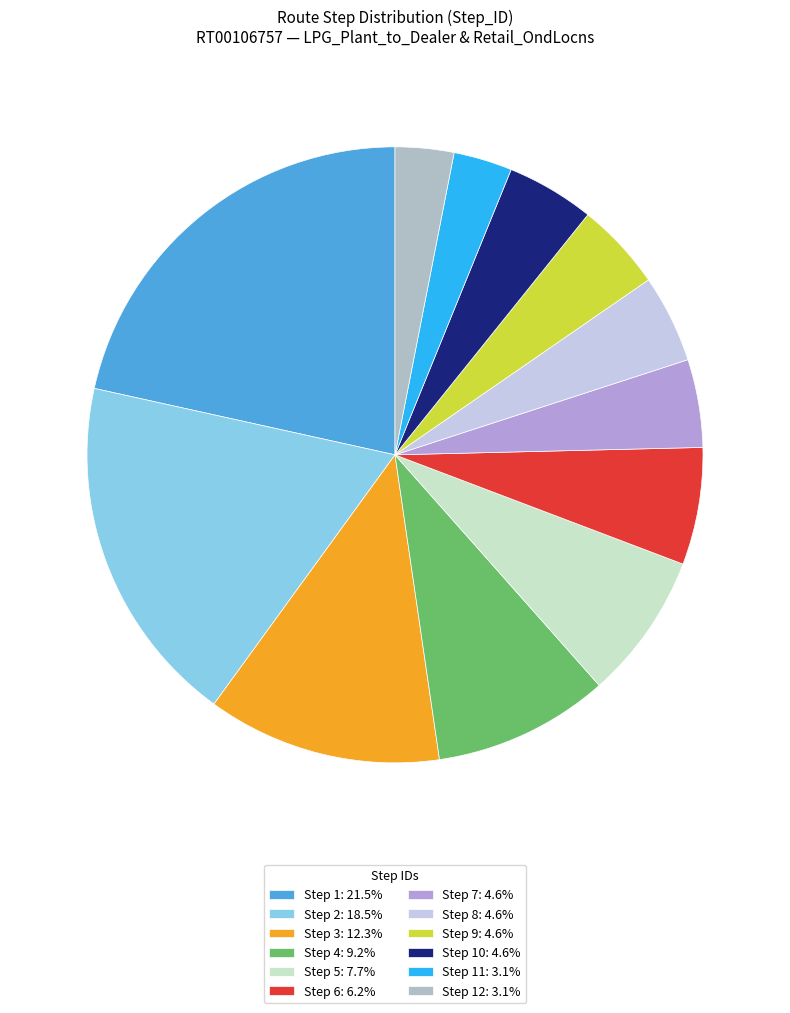

Count the number of slices in the pie.

12